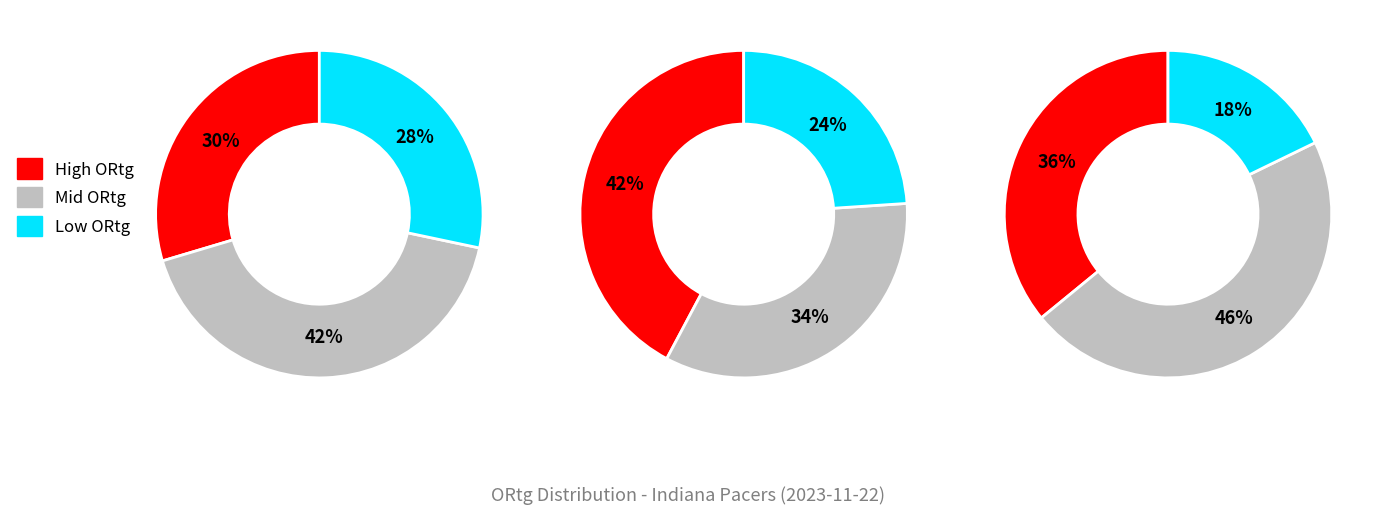

Does Obi Toppin account for over 50% of the chart?

No